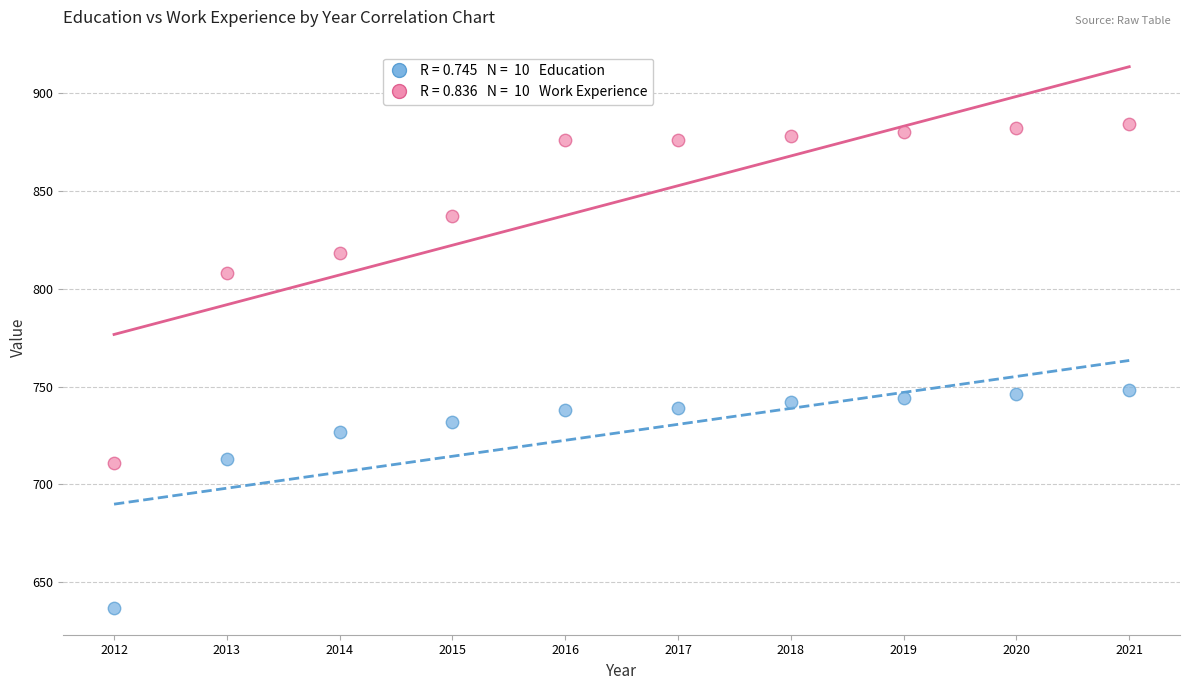

Across all data points, what is the range of X values (max minus min)?

9